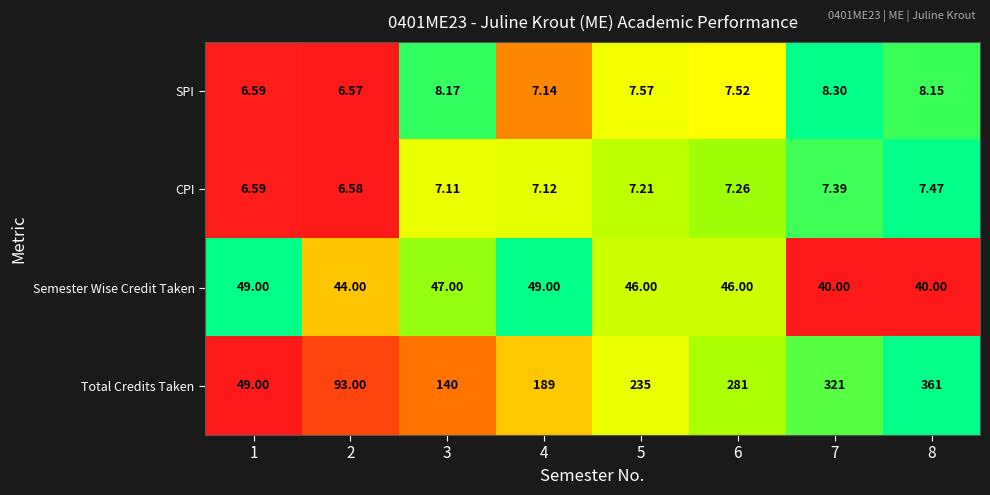

Rank the series at 3 from lowest to highest value.

CPI, SPI, Semester Wise Credit Taken, Total Credits Taken